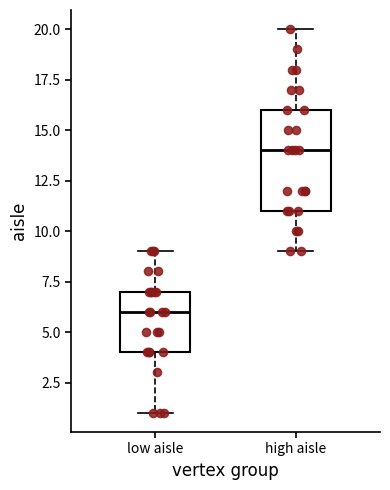

Which box is the tallest, from its lower edge to its upper edge?

high aisle